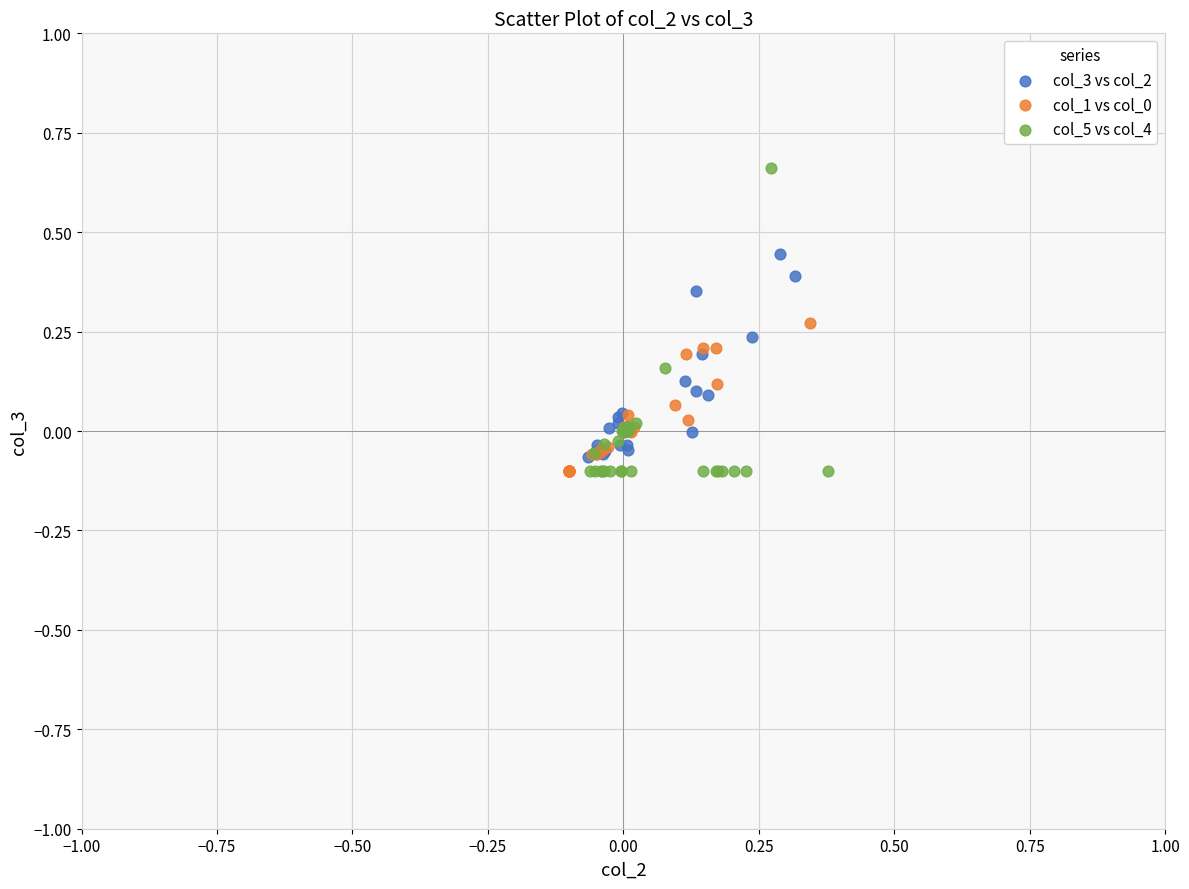

Which series has the largest Y range (max minus min)?

col_5 vs col_4